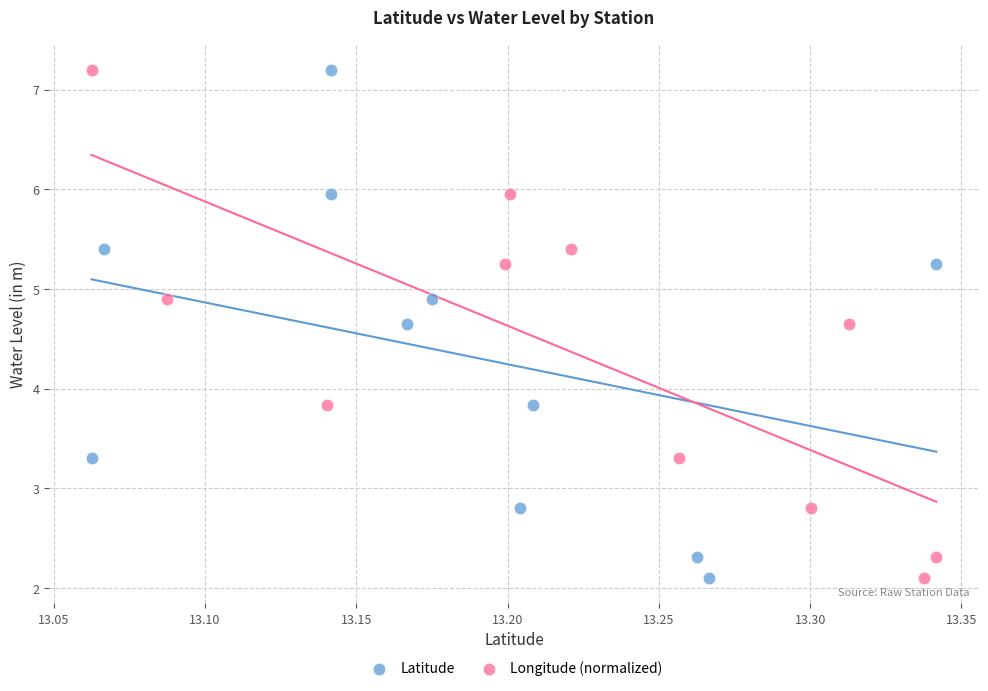

What are all the series names shown in the legend?

Latitude, Longitude (normalized)